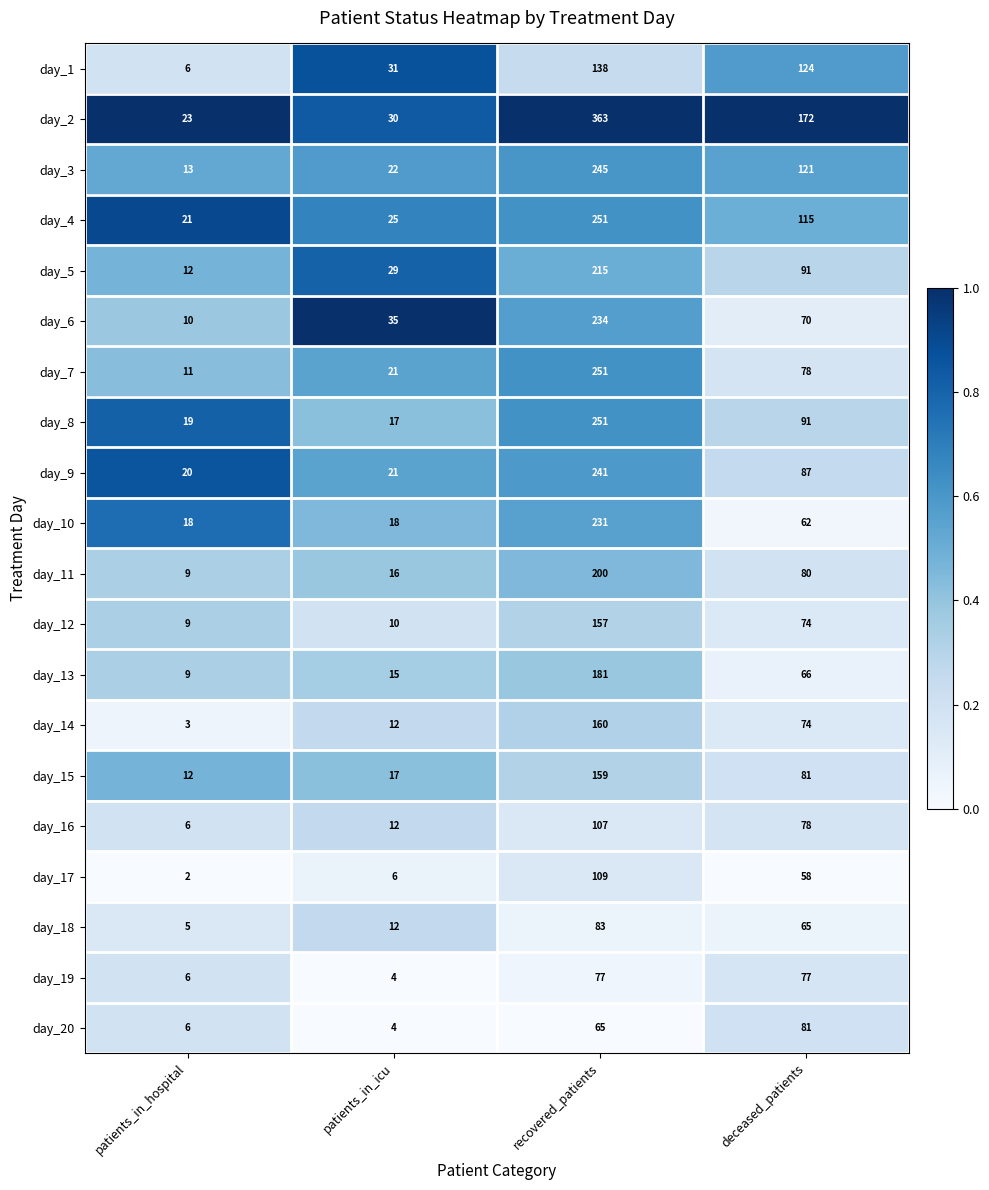

Where is day_6 nearest to the value 122?

deceased_patients